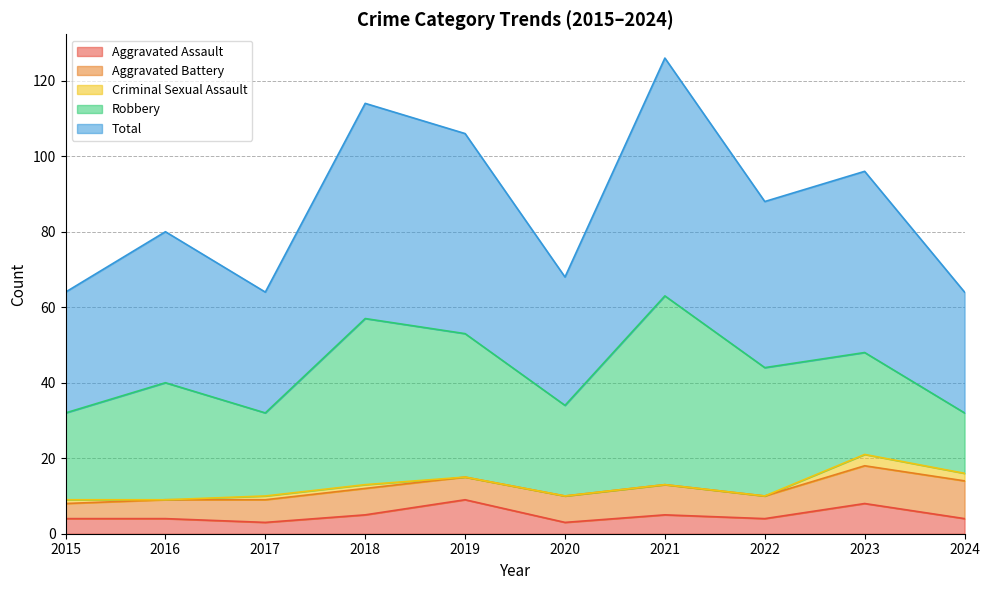

The value of Criminal Sexual Assault at 2020 is 0. True or false?

True